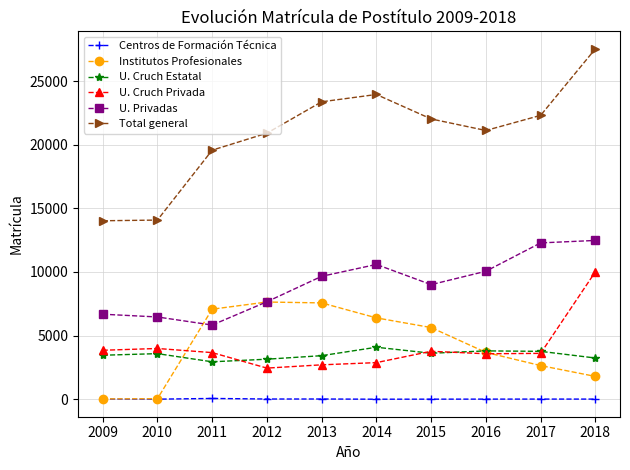

True or false: U. Cruch Privada and Total general intersect in this chart.

False